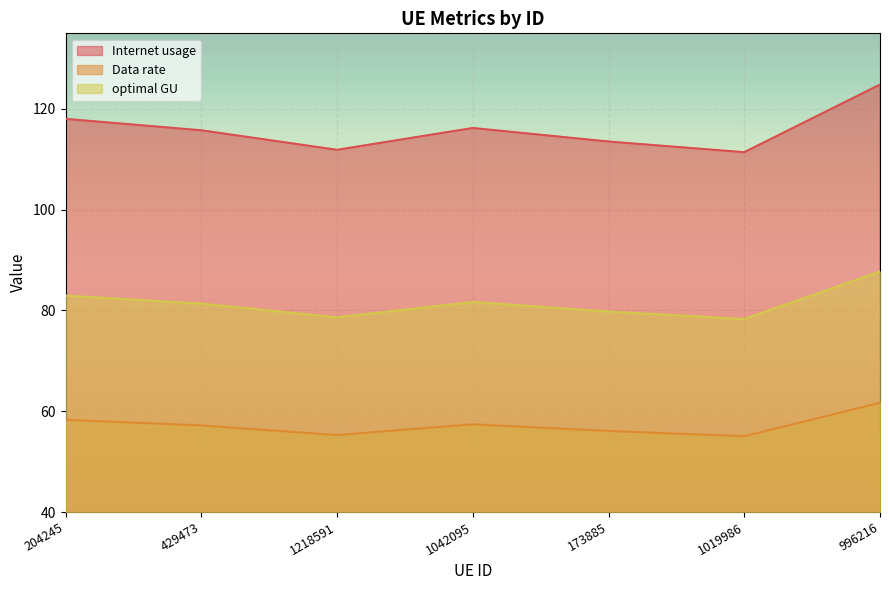

At which label does Data rate first exceed 57?

204245